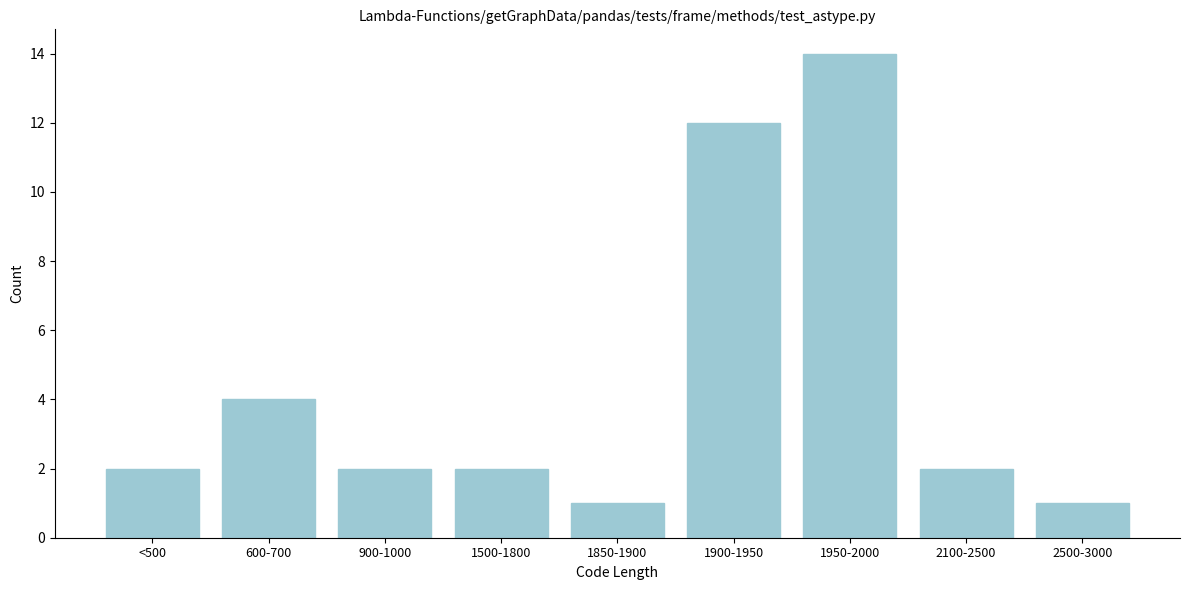

Reading right to left, what are all the values shown in this chart?

2500-3000=1	2100-2500=2	1950-2000=14	1900-1950=12	1850-1900=1	1500-1800=2	900-1000=2	600-700=4	<500=2